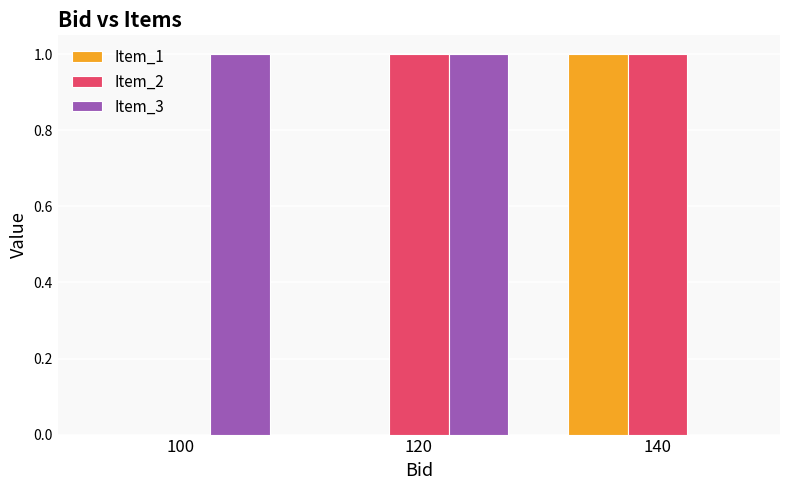

Between 100 and 120, which series saw the biggest shift?

Item_2